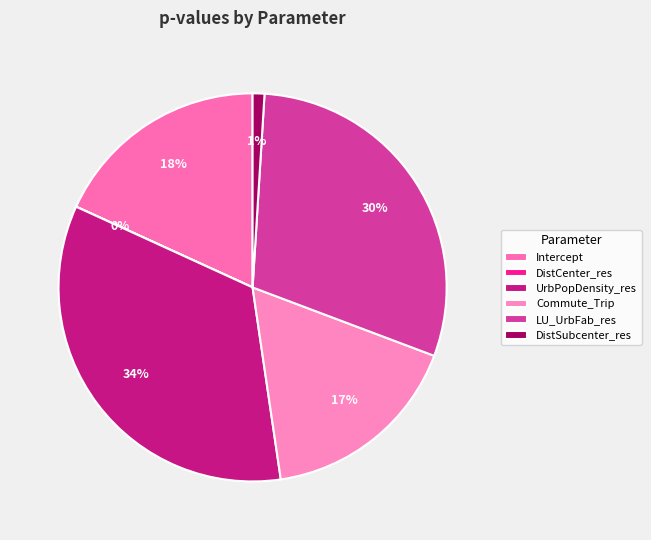

To the nearest percent, what is the average slice percentage?

17%